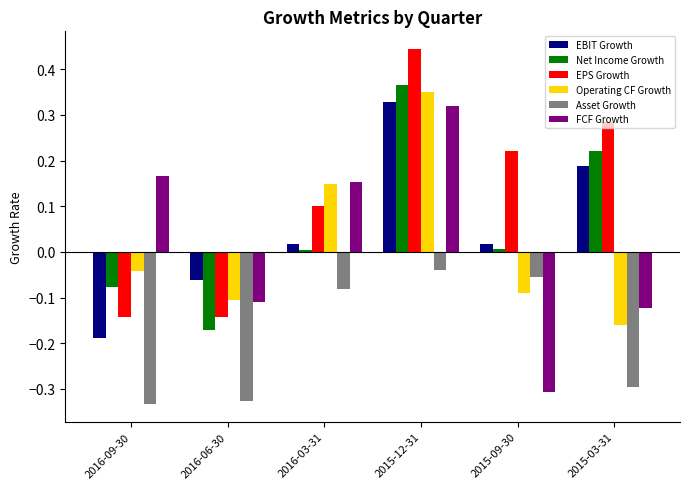

What is the difference between the maximum and minimum values in the EBIT Growth series?

0.5